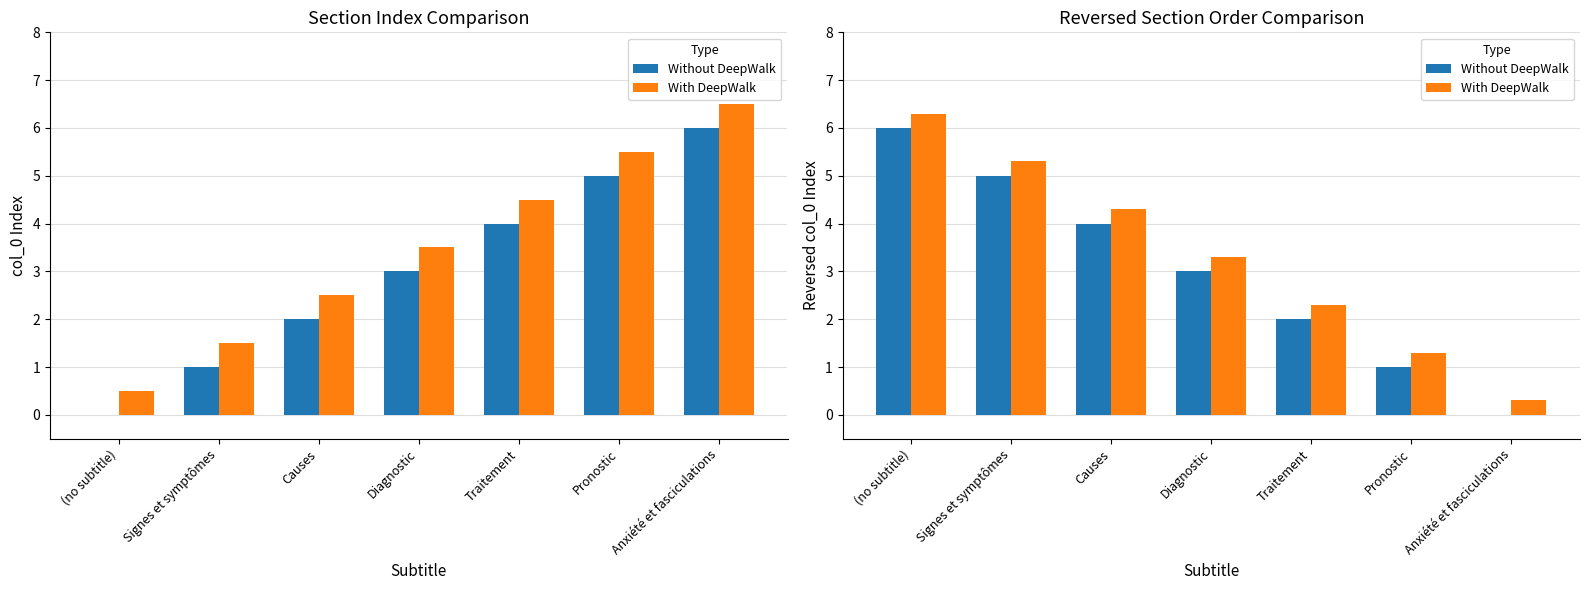

Which has a higher value, Signes et symptômes or Diagnostic?

Signes et symptômes